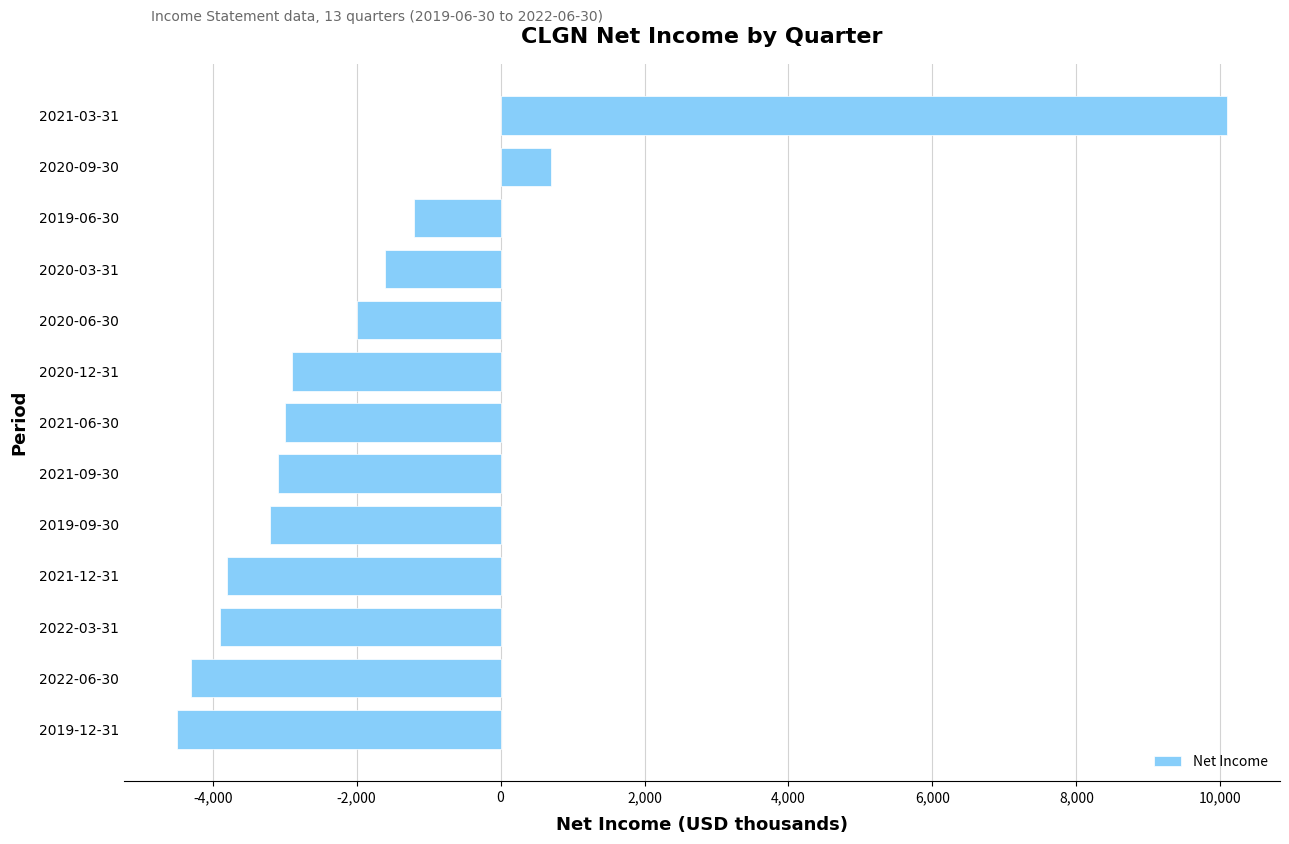

Which category has the lowest value across all series?

2019-12-31